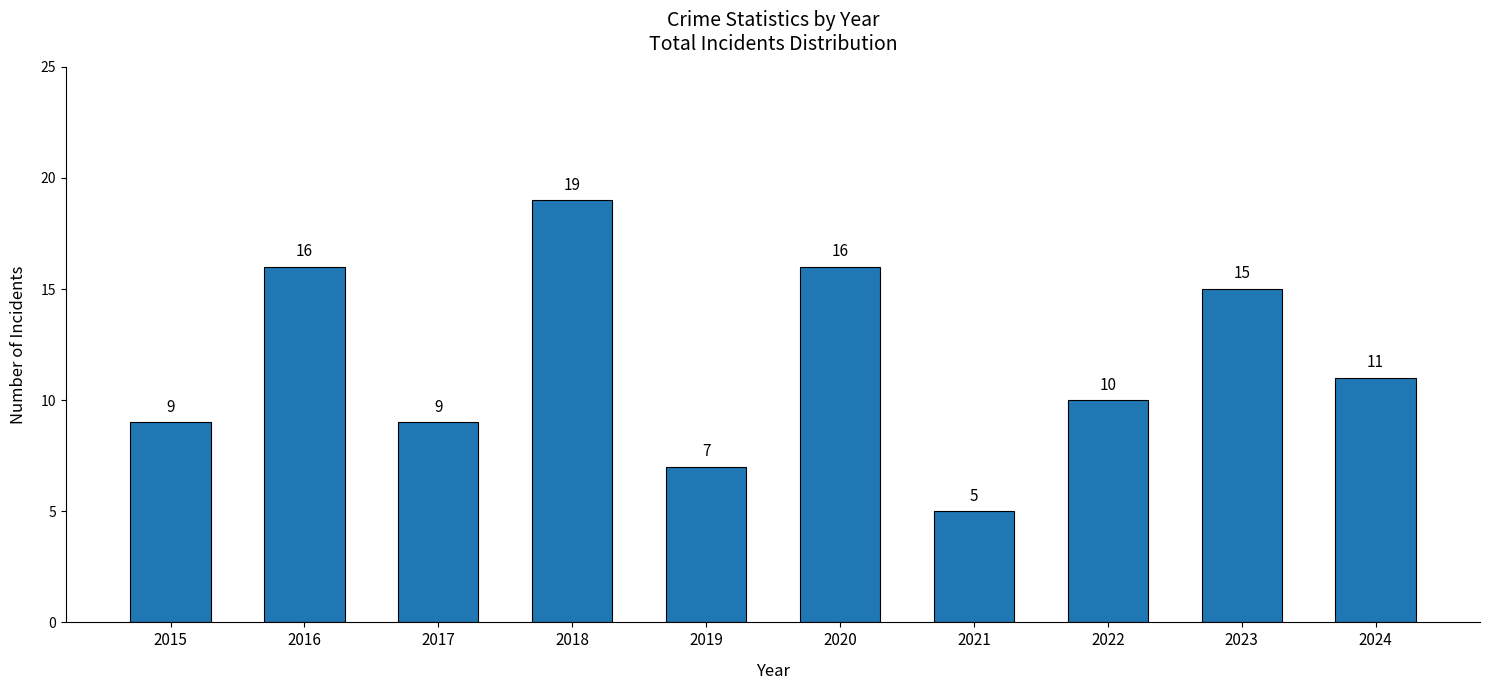

Reading right to left, extract all data points from this chart.

2024=11	2023=15	2022=10	2021=5	2020=16	2019=7	2018=19	2017=9	2016=16	2015=9